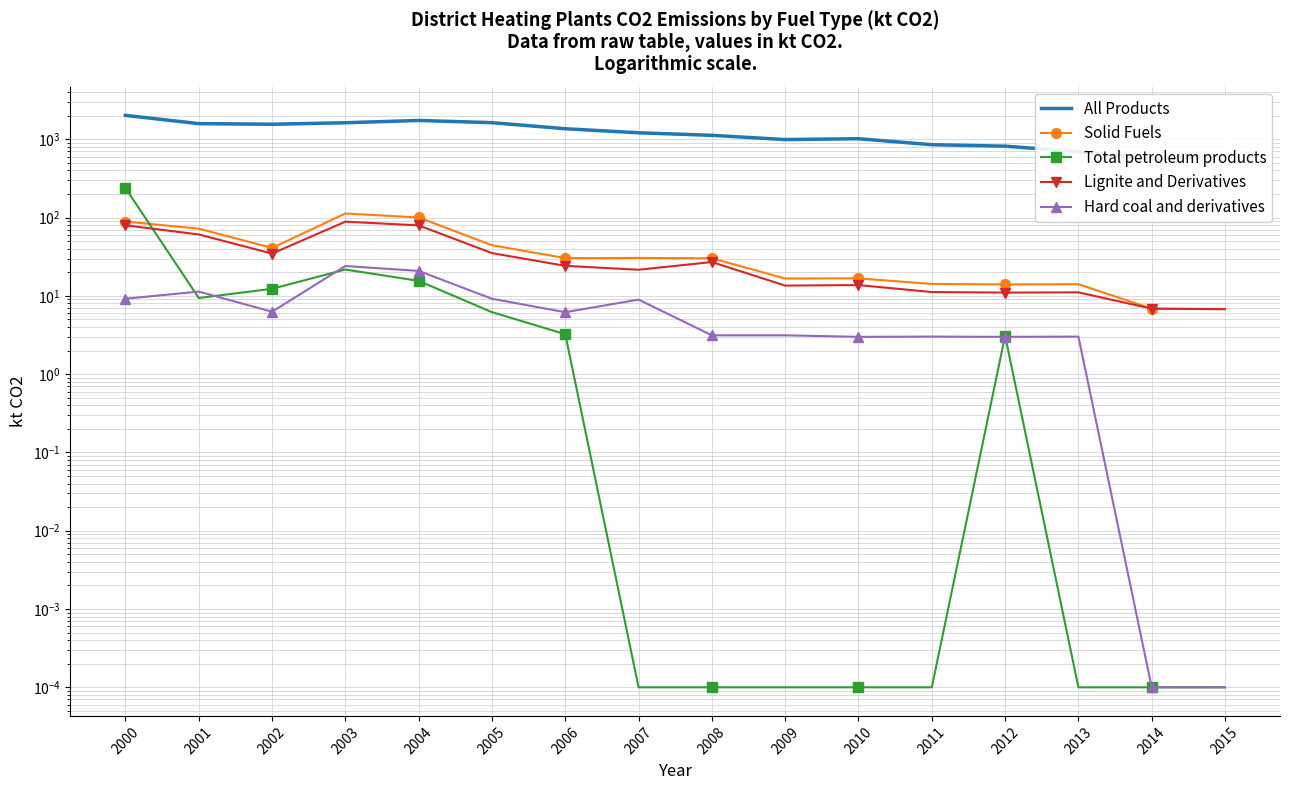

What is the difference between the Total petroleum products values at 2015 and 2000?

238.6